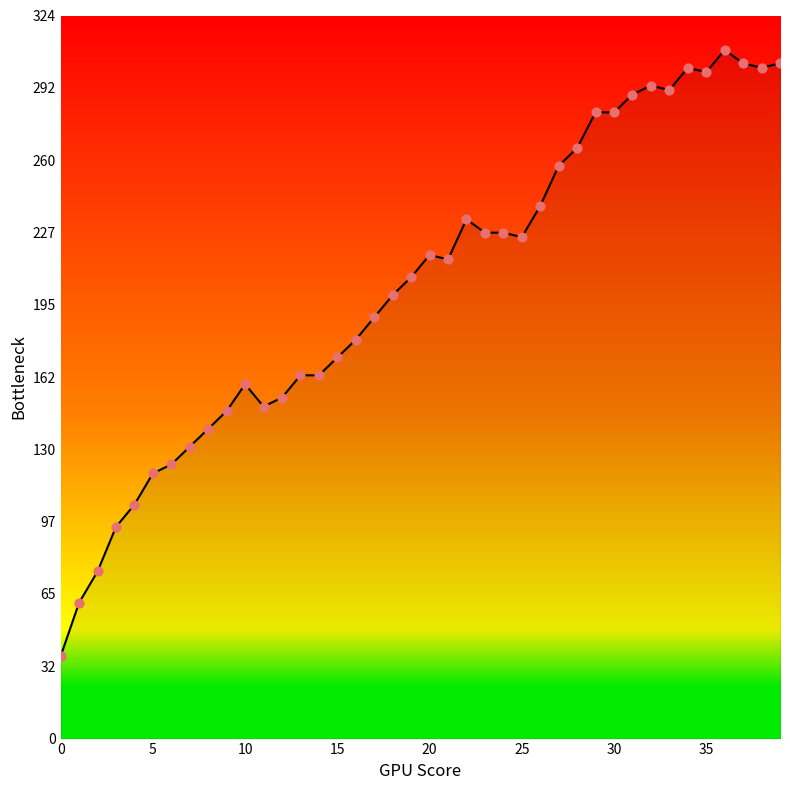

What is the difference between the maximum and minimum values?

272